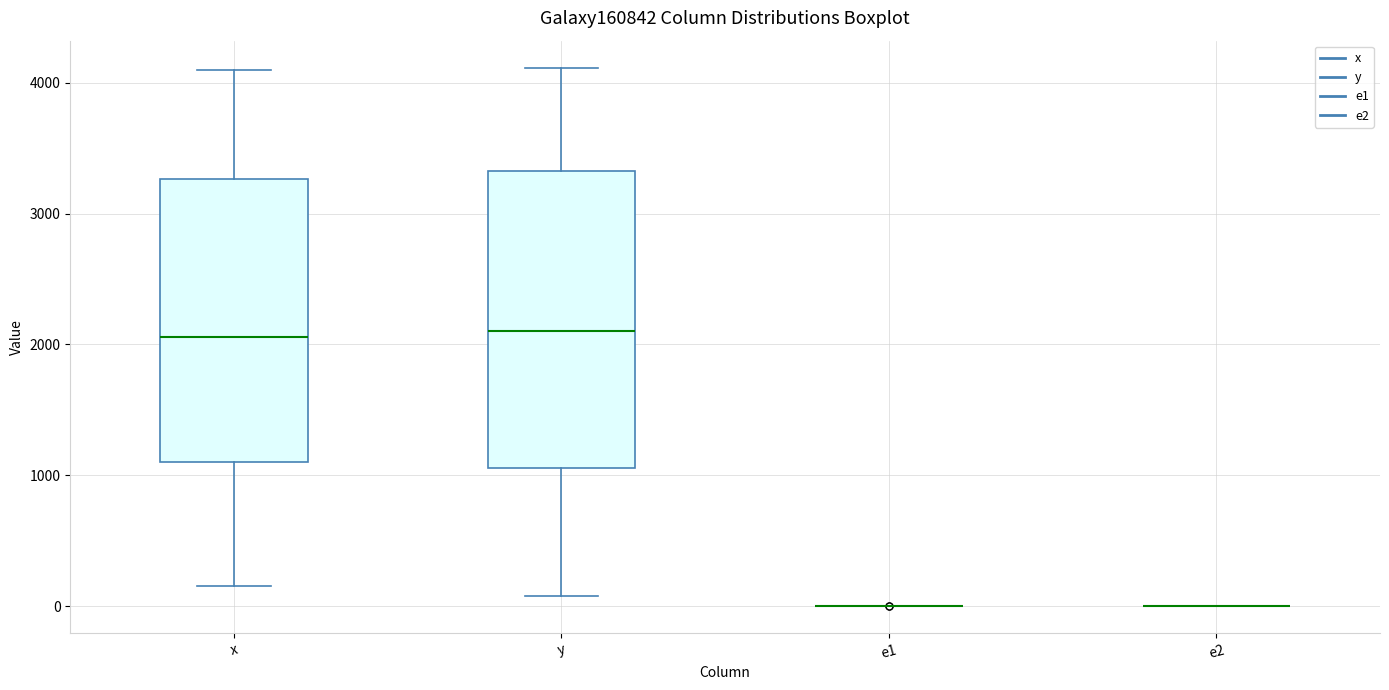

Reading left to right, read every box against the y-axis: the position of its median line, the range the box covers, and the ends of its whiskers. The values are not printed on the chart, so give them approximately, as read against the axis.

x: median 2100, box 1100 to 3300, whiskers 200 to 4100
y: median 2100, box 1100 to 3300, whiskers 100 to 4100
e1: box collapsed to a line at 0, whiskers 0 to 0
e2: box collapsed to a line at 0, whiskers 0 to 0